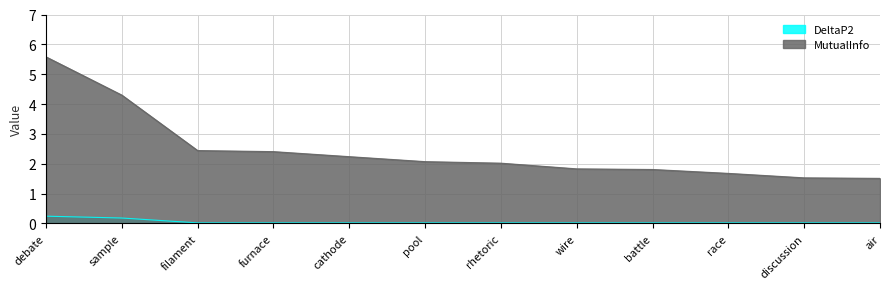

Reading right to left, extract all data points from this chart.

DeltaP2: 0.0	0.0	0.0	0.0	0.0	0.0	0.0	0.0	0.0	0.0	0.2	0.2
MutualInfo: 1.5	1.5	1.7	1.8	1.8	2.0	2.1	2.2	2.4	2.4	4.3	5.6